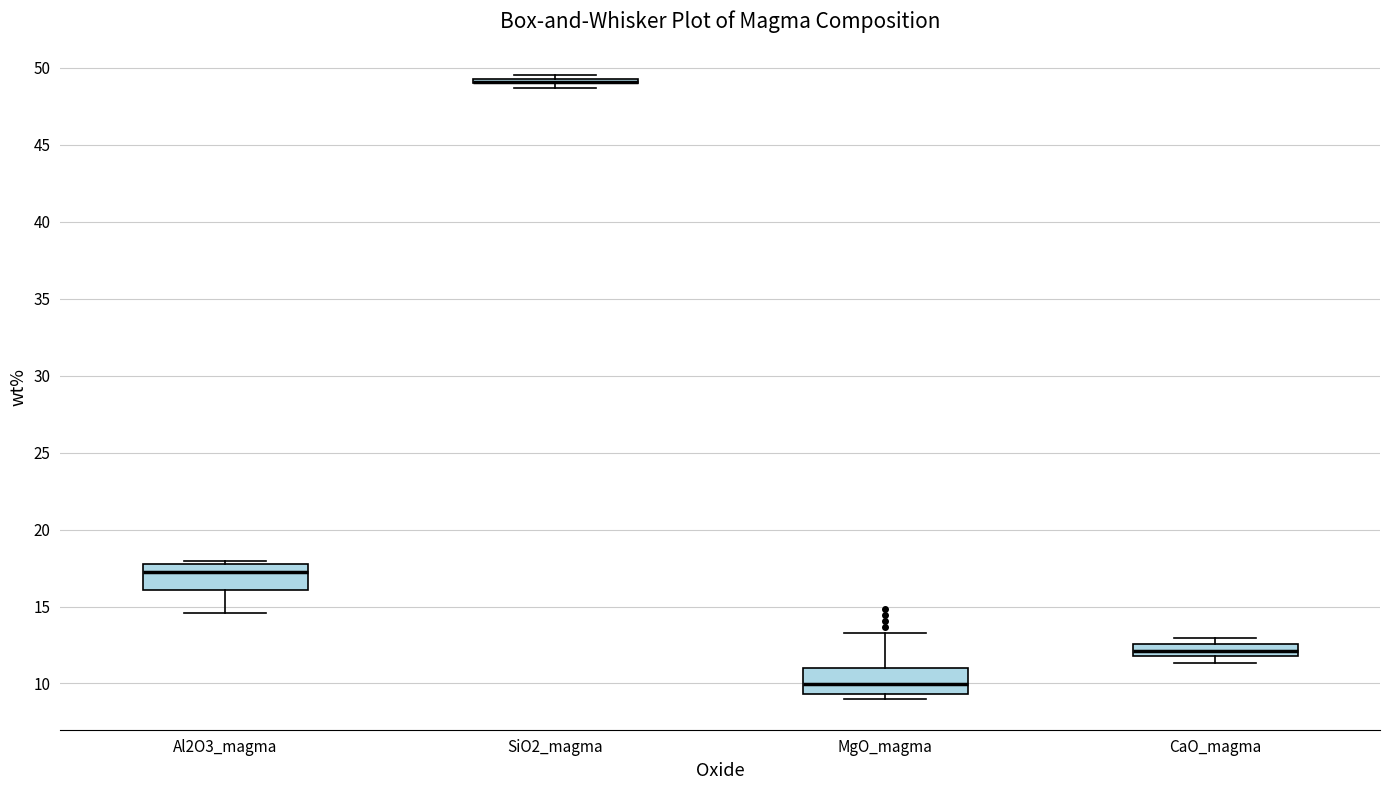

Reading left to right, transcribe this box plot: for each box, give where its median line is, the range the box spans, and where its two whiskers end, as read against the y-axis. The values are not printed on the chart, so give them approximately, as read against the axis.

Al2O3_magma: median 17.0, box 16.0 to 17.5, whiskers 14.5 to 18.0
SiO2_magma: box collapsed to a line at 49.0, whiskers 48.5 to 49.5
MgO_magma: median 10.0, box 9.5 to 11.0, whiskers 9.0 to 13.5
CaO_magma: median 12.0 (inside the box), box 12.0 to 12.5, whiskers 11.5 to 13.0